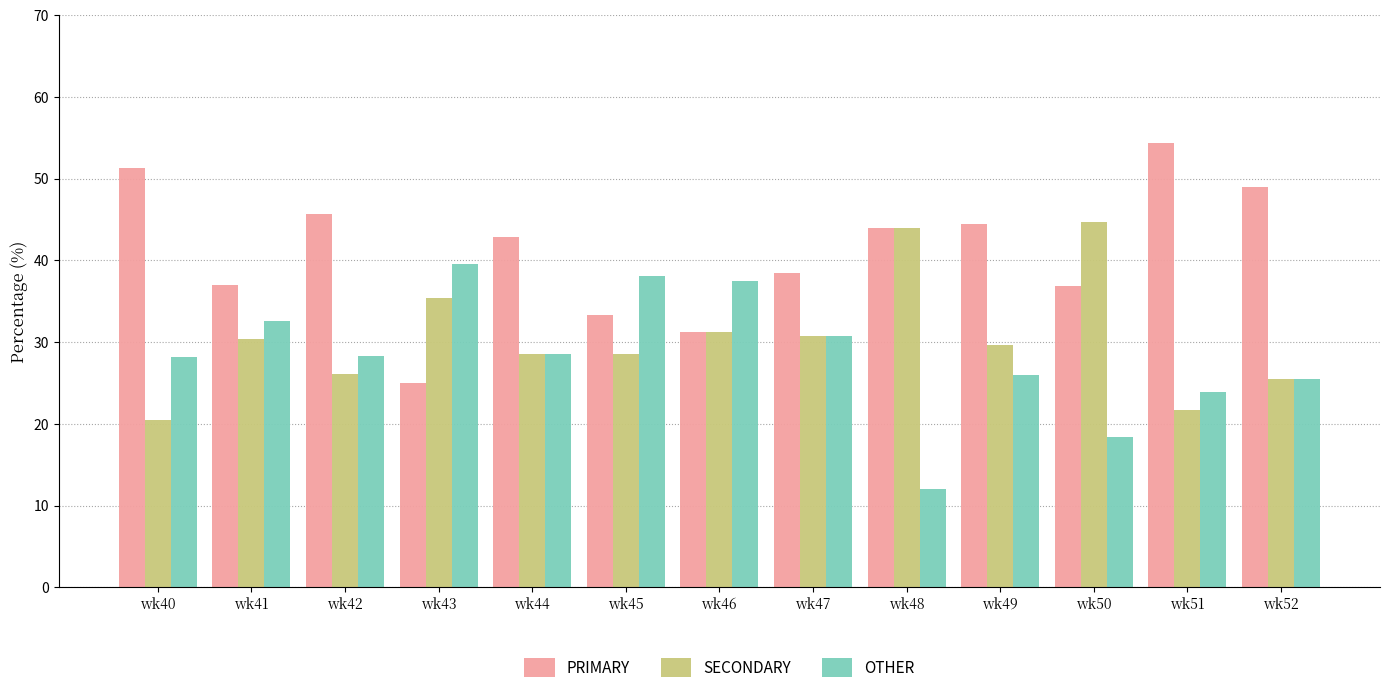

Which series changed the most between wk43 and wk45?

PRIMARY